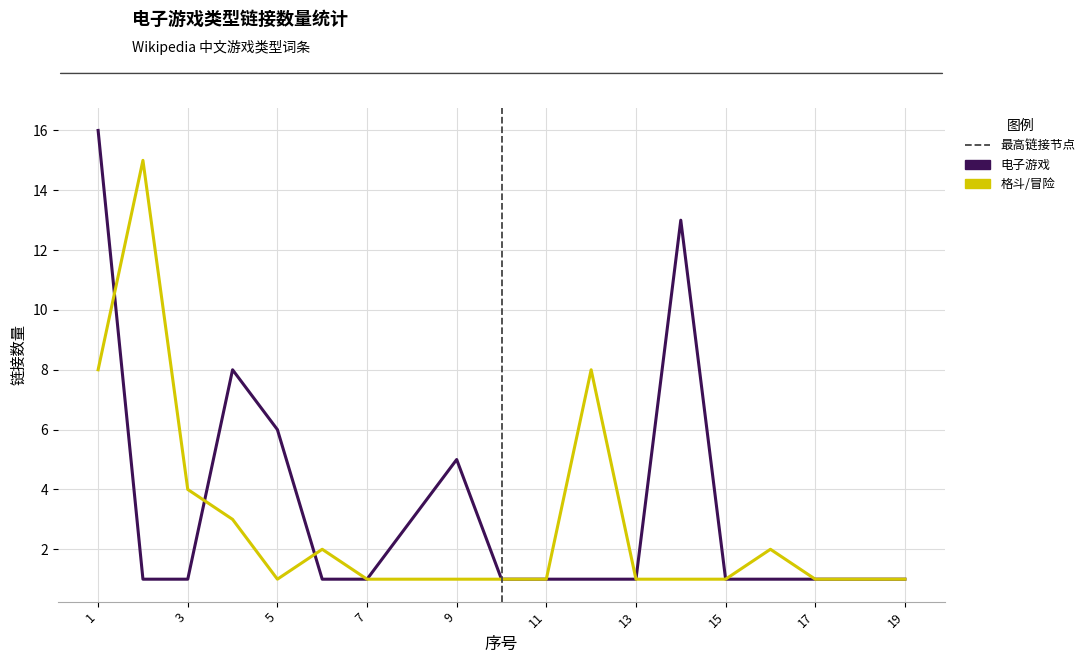

List the series in order of their peak value, highest first.

电子游戏, 格斗/冒险